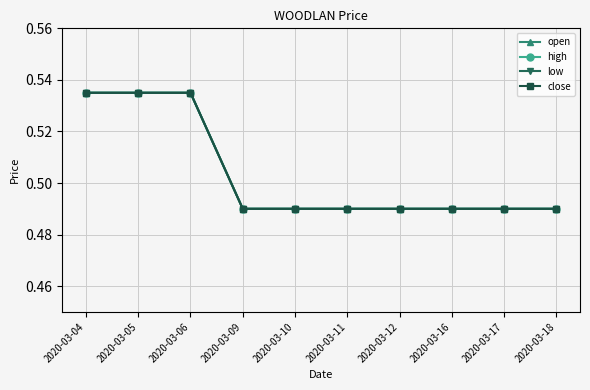

At how many categories does at least one series exceed 0?

10